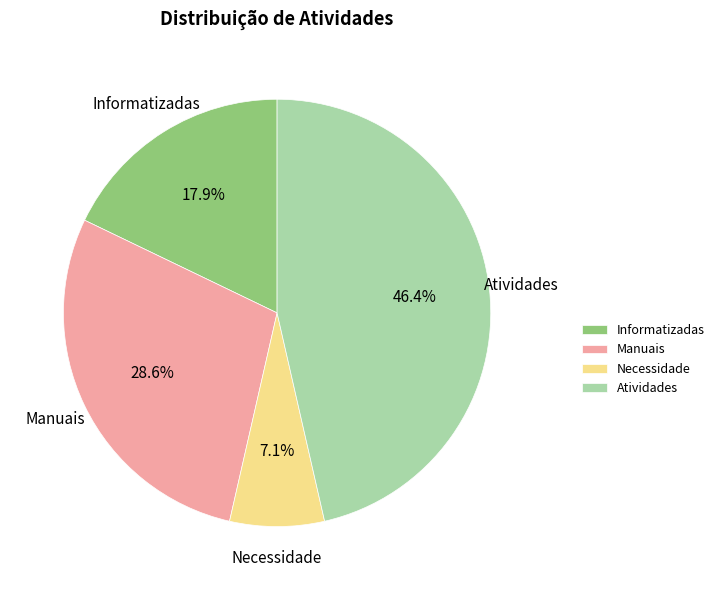

Which category has the smallest portion of the pie?

Necessidade